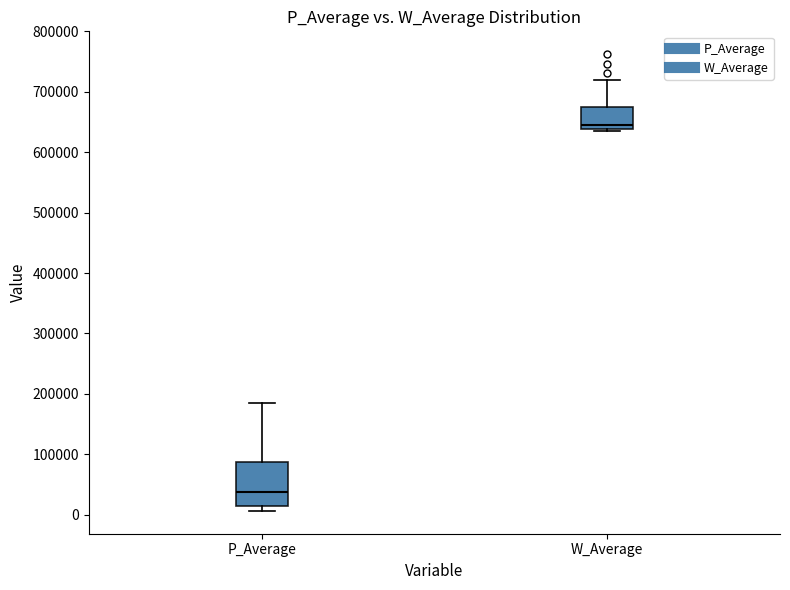

Reading left to right, read every box against the y-axis: the position of its median line, the range the box covers, and the ends of its whiskers. The values are not printed on the chart, so give them approximately, as read against the axis.

P_Average: median 40000, box 10000 to 90000, whiskers 10000 (just below the box's lower edge) to 190000
W_Average: median 650000, box 640000 to 670000, whiskers 640000 to 720000